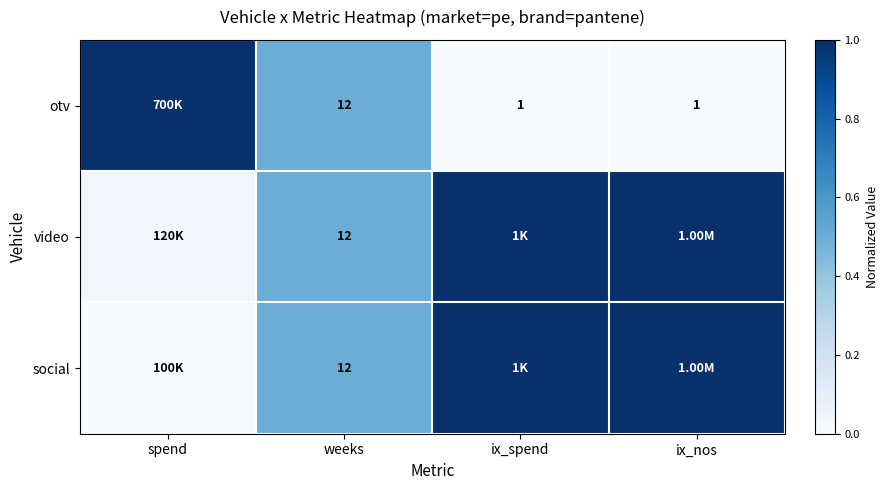

Which has a higher value, spend or weeks?

spend